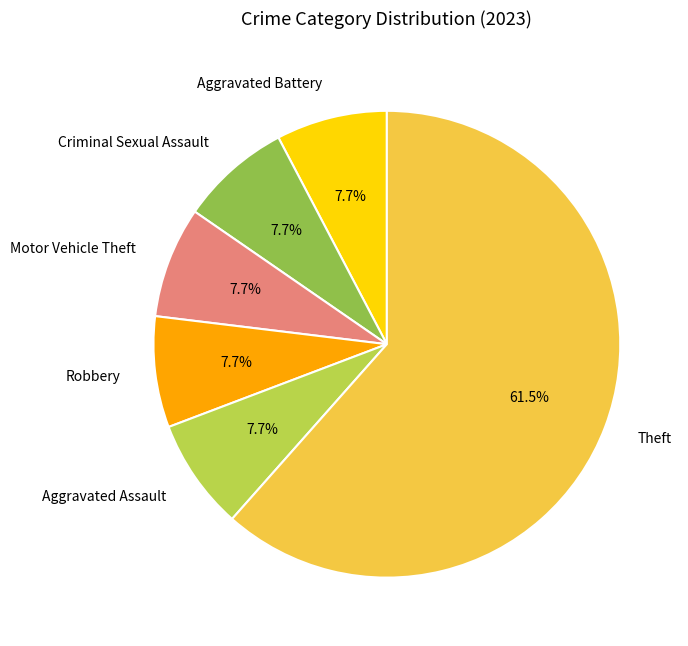

How many segments does this pie chart have?

6